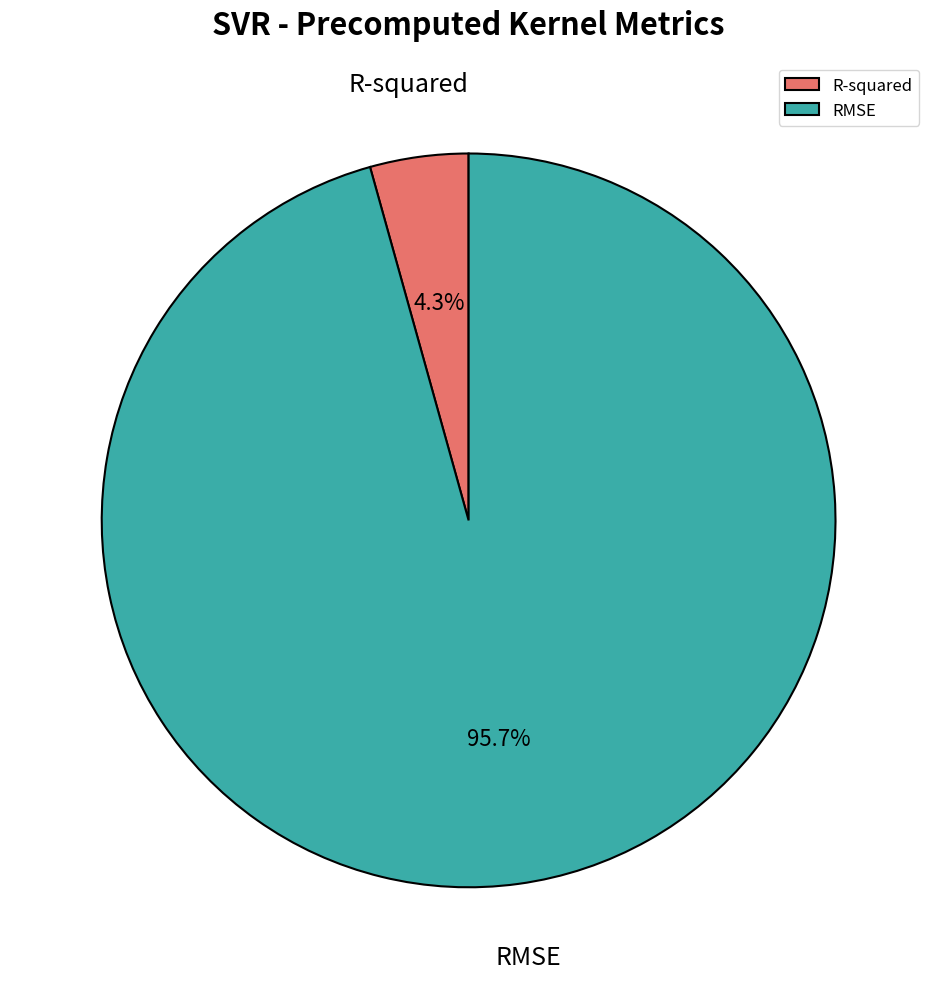

To the nearest percent, what is the average slice percentage?

50%